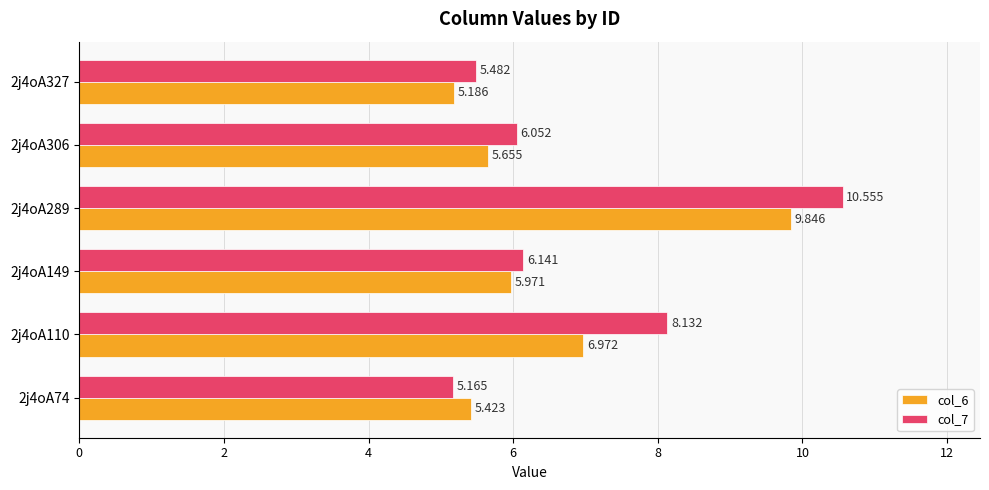

Is the value of col_6 at 2j4oA306 greater than the value of col_7 at 2j4oA74?

Yes